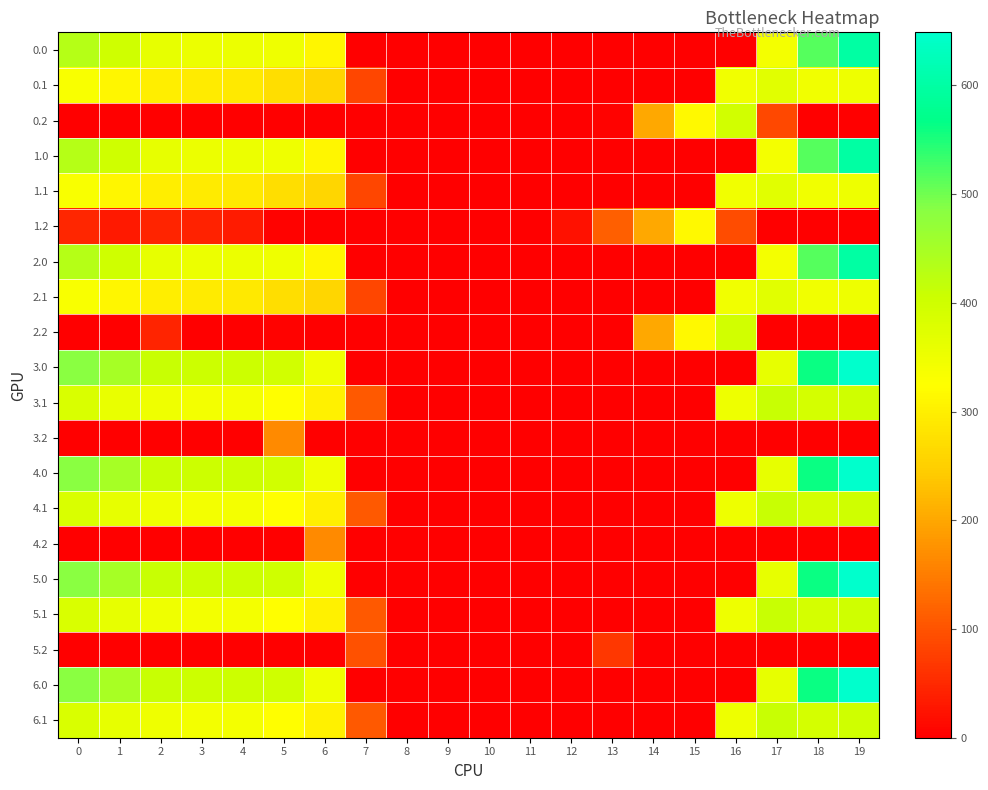

Reading left to right, list all the values displayed in this chart.

0.0: 0=431.8	1=399.3	2=360.1	3=354.2	4=354.7	5=349.0	6=311.6	7=0.0	8=0.0	9=0.0	10=0.0	11=0.0	12=0.0	13=0.0	14=0.0	15=0.0	16=0.0	17=341.8	18=516.7	19=598.7
0.1: 0=334.4	1=310.9	2=297.7	3=292.5	4=289.4	5=273.1	6=258.6	7=83.8	8=0.0	9=0.0	10=0.0	11=0.0	12=0.0	13=0.0	14=0.0	15=0.0	16=347.1	17=371.5	18=345.4	19=349.9
0.2: 0=0.0	1=0.0	2=0.0	3=0.0	4=0.0	5=0.0	6=0.0	7=0.0	8=0.0	9=0.0	10=0.0	11=0.0	12=0.0	13=2.9	14=202.5	15=316.3	16=395.5	17=87.1	18=0.0	19=0.0
1.0: 0=431.8	1=399.3	2=360.1	3=354.2	4=354.7	5=349.0	6=311.6	7=0.0	8=0.0	9=0.0	10=0.0	11=0.0	12=0.0	13=0.0	14=0.0	15=0.0	16=0.0	17=341.8	18=516.7	19=598.7
1.1: 0=334.4	1=310.9	2=297.7	3=292.5	4=289.4	5=273.1	6=258.6	7=83.8	8=0.0	9=0.0	10=0.0	11=0.0	12=0.0	13=0.0	14=0.0	15=0.0	16=347.1	17=371.5	18=345.4	19=349.9
1.2: 0=47.1	1=32.7	2=45.5	3=41.0	4=34.4	5=3.0	6=0.0	7=0.0	8=0.0	9=0.0	10=0.0	11=0.0	12=21.3	13=114.2	14=202.5	15=316.3	16=91.4	17=0.0	18=0.0	19=0.0
2.0: 0=431.8	1=399.3	2=360.1	3=354.2	4=354.7	5=349.0	6=311.6	7=0.0	8=0.0	9=0.0	10=0.0	11=0.0	12=0.0	13=0.0	14=0.0	15=0.0	16=0.0	17=341.8	18=516.7	19=598.7
2.1: 0=334.4	1=310.9	2=297.7	3=292.5	4=289.4	5=273.1	6=258.6	7=83.8	8=0.0	9=0.0	10=0.0	11=0.0	12=0.0	13=0.0	14=0.0	15=0.0	16=347.1	17=371.5	18=345.4	19=349.9
2.2: 0=0.0	1=0.0	2=45.5	3=0.0	4=0.0	5=3.0	6=0.0	7=0.0	8=0.0	9=0.0	10=0.0	11=0.0	12=0.0	13=0.0	14=202.5	15=316.3	16=395.5	17=0.0	18=0.0	19=0.0
3.0: 0=482.0	1=449.5	2=410.3	3=404.4	4=404.9	5=396.5	6=347.9	7=0.0	8=0.0	9=0.0	10=0.0	11=0.0	12=0.0	13=0.0	14=0.0	15=0.0	16=0.0	17=361.0	18=561.0	19=648.8
3.1: 0=384.6	1=359.6	2=347.9	3=342.7	4=339.6	5=322.6	6=301.8	7=108.9	8=0.0	9=0.0	10=0.0	11=0.0	12=0.0	13=0.0	14=0.0	15=0.0	16=352.2	17=408.2	18=392.7	19=400.0
3.2: 0=0.0	1=0.0	2=0.0	3=0.0	4=0.0	5=165.2	6=0.0	7=0.0	8=0.0	9=0.0	10=0.0	11=0.0	12=0.0	13=0.0	14=0.0	15=0.0	16=0.0	17=0.0	18=0.0	19=0.0
4.0: 0=482.0	1=449.5	2=410.3	3=404.4	4=404.9	5=396.5	6=347.9	7=0.0	8=0.0	9=0.0	10=0.0	11=0.0	12=0.0	13=0.0	14=0.0	15=0.0	16=0.0	17=361.0	18=561.0	19=648.8
4.1: 0=384.6	1=361.1	2=347.9	3=342.7	4=339.6	5=322.6	6=300.3	7=108.9	8=0.0	9=0.0	10=0.0	11=0.0	12=0.0	13=0.0	14=0.0	15=0.0	16=352.2	17=408.2	18=392.7	19=400.0
4.2: 0=0.0	1=0.0	2=0.0	3=0.0	4=0.0	5=0.0	6=165.2	7=0.0	8=0.0	9=0.0	10=0.0	11=0.0	12=0.0	13=0.0	14=0.0	15=0.0	16=0.0	17=0.0	18=0.0	19=0.0
5.0: 0=482.0	1=449.5	2=410.3	3=404.4	4=404.9	5=397.9	6=347.9	7=0.0	8=0.0	9=0.0	10=0.0	11=0.0	12=0.0	13=0.0	14=0.0	15=0.0	16=0.0	17=361.0	18=561.0	19=648.8
5.1: 0=384.6	1=361.1	2=347.9	3=342.7	4=339.6	5=322.6	6=301.8	7=108.9	8=0.0	9=0.0	10=0.0	11=0.0	12=0.0	13=0.0	14=0.0	15=0.0	16=350.6	17=408.2	18=392.7	19=400.0
5.2: 0=0.0	1=0.0	2=0.0	3=0.0	4=0.0	5=0.0	6=0.0	7=97.4	8=0.0	9=0.0	10=0.0	11=0.0	12=0.0	13=67.8	14=0.0	15=0.0	16=0.0	17=0.0	18=0.0	19=0.0
6.0: 0=482.0	1=448.1	2=410.3	3=404.4	4=404.9	5=397.9	6=347.9	7=0.0	8=0.0	9=0.0	10=0.0	11=0.0	12=0.0	13=0.0	14=0.0	15=0.0	16=0.0	17=361.0	18=561.0	19=648.8
6.1: 0=384.6	1=361.1	2=347.9	3=342.7	4=339.6	5=322.6	6=301.8	7=108.9	8=0.0	9=0.0	10=0.0	11=0.0	12=0.0	13=0.0	14=0.0	15=0.0	16=350.6	17=408.2	18=392.7	19=400.0